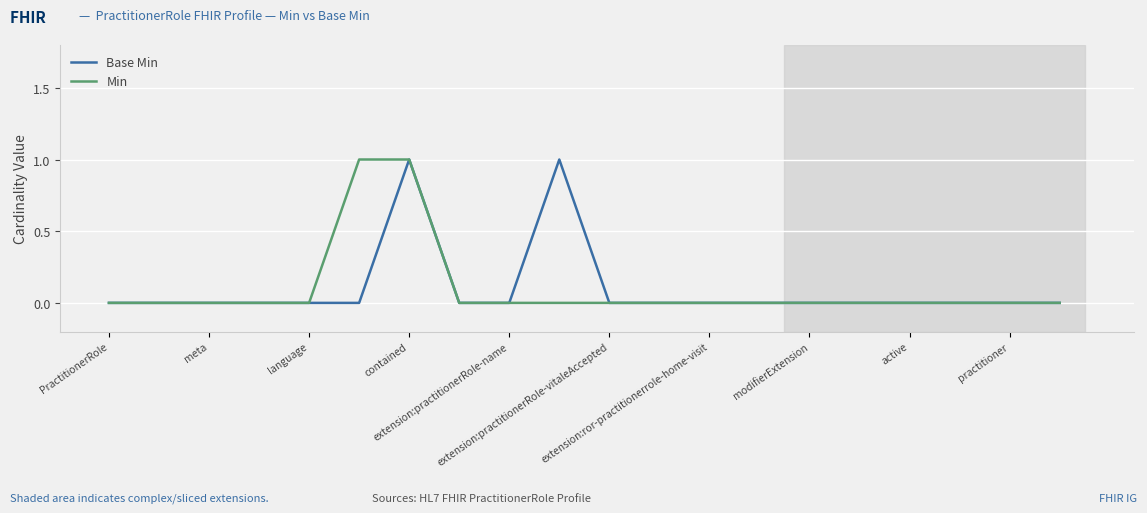

True or false: Base Min and Min intersect in this chart.

False